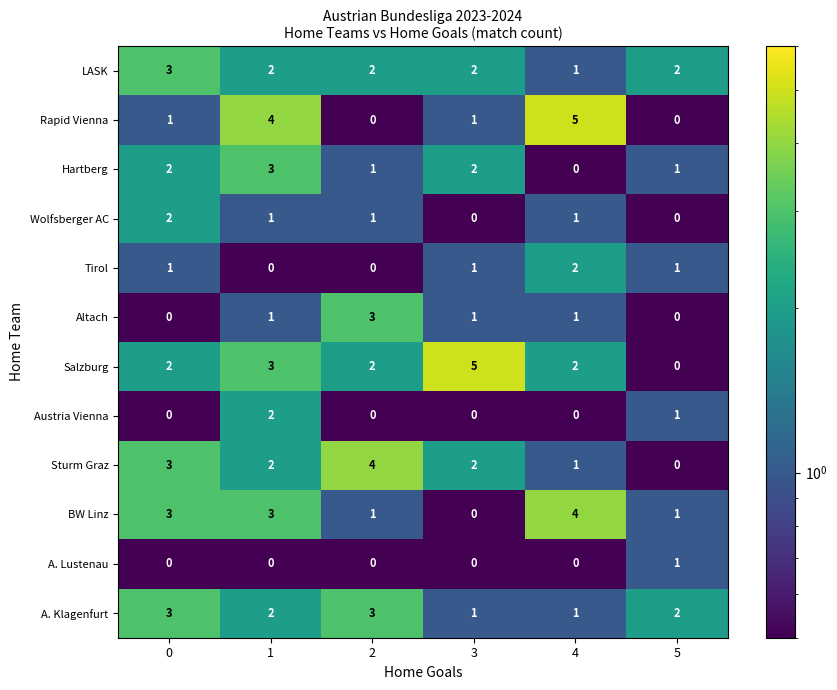

What is the total value across all series at 2?

17